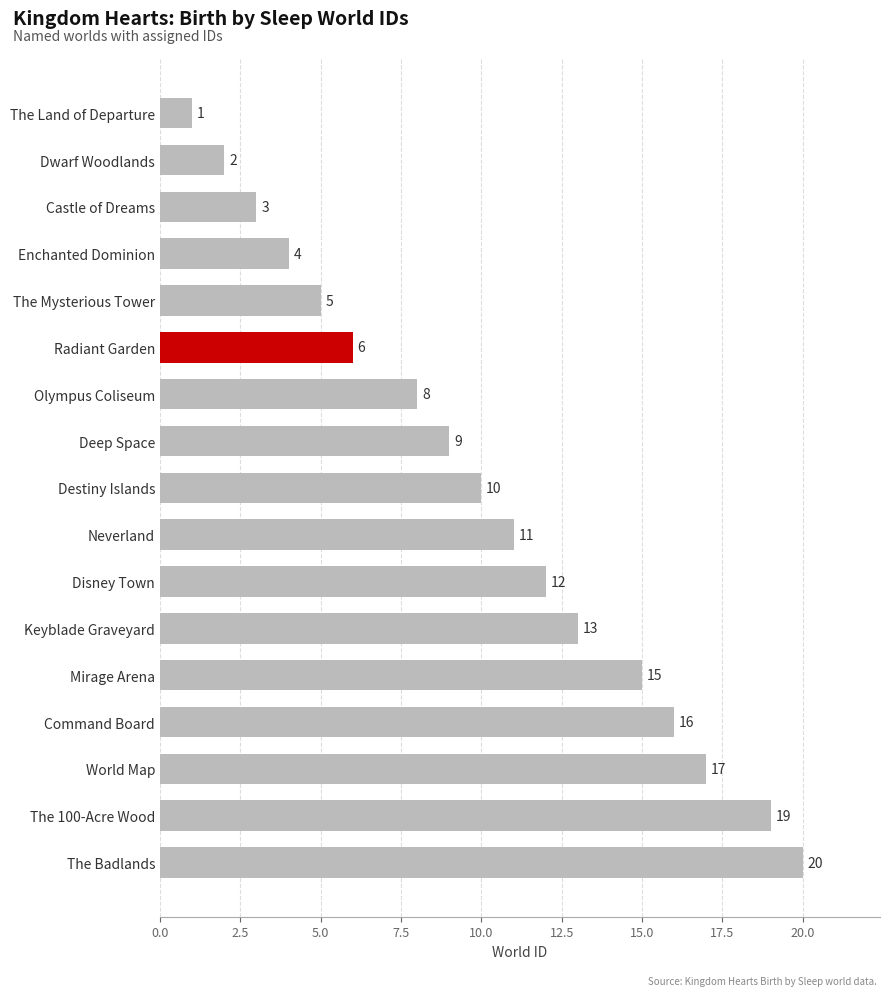

Is it true that the value at Enchanted Dominion is 6?

False